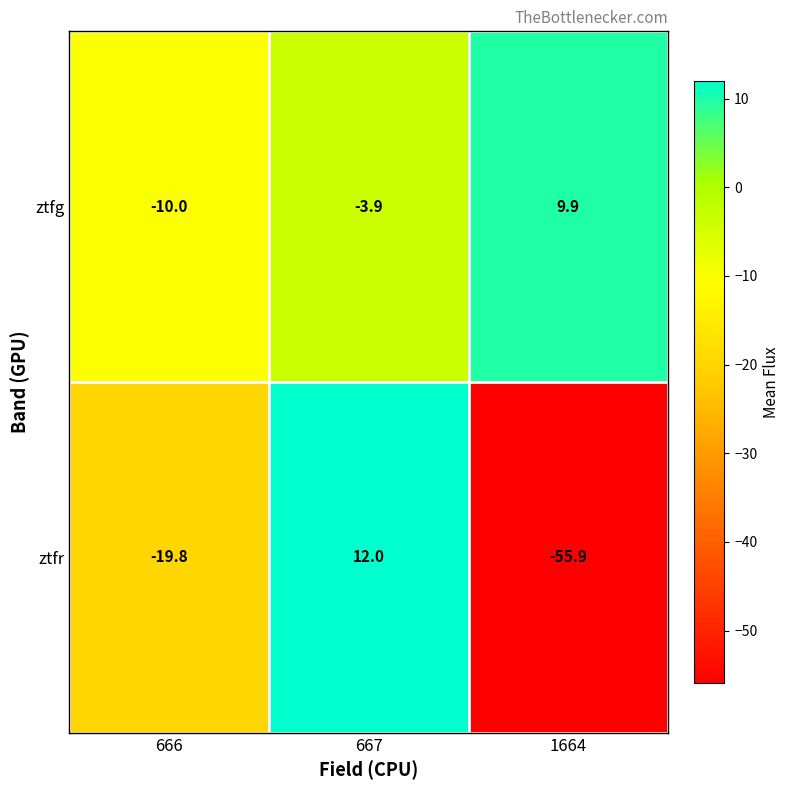

How many values in the ztfr series are below -19?

2